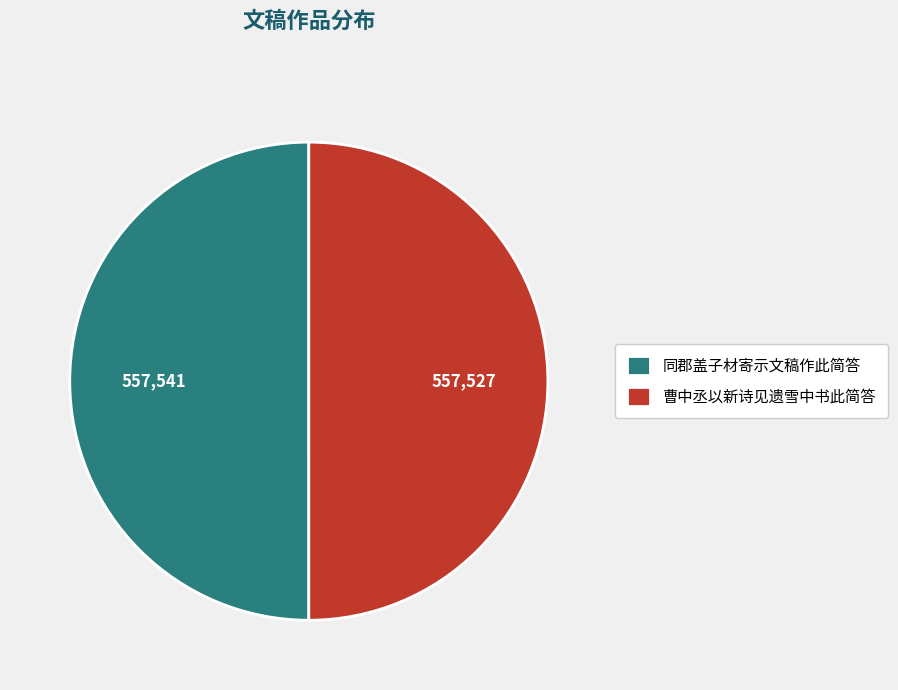

The 曹中丞以新诗见遗雪中书此简答 slice represents 62% of the pie. True or false?

False